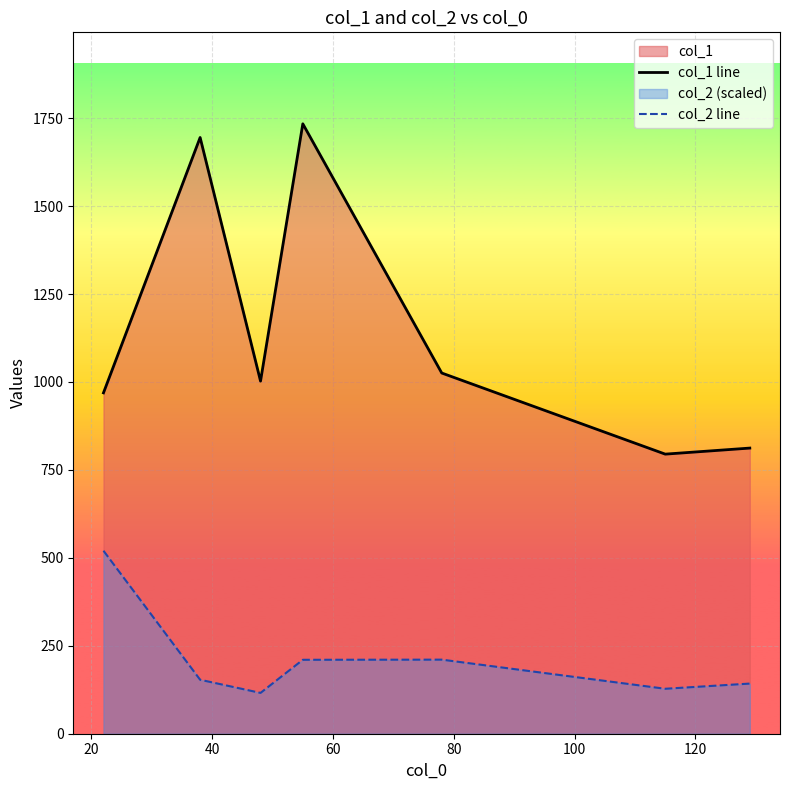

What is the difference between the maximum and second lowest values in the col_1 line series?

921.8